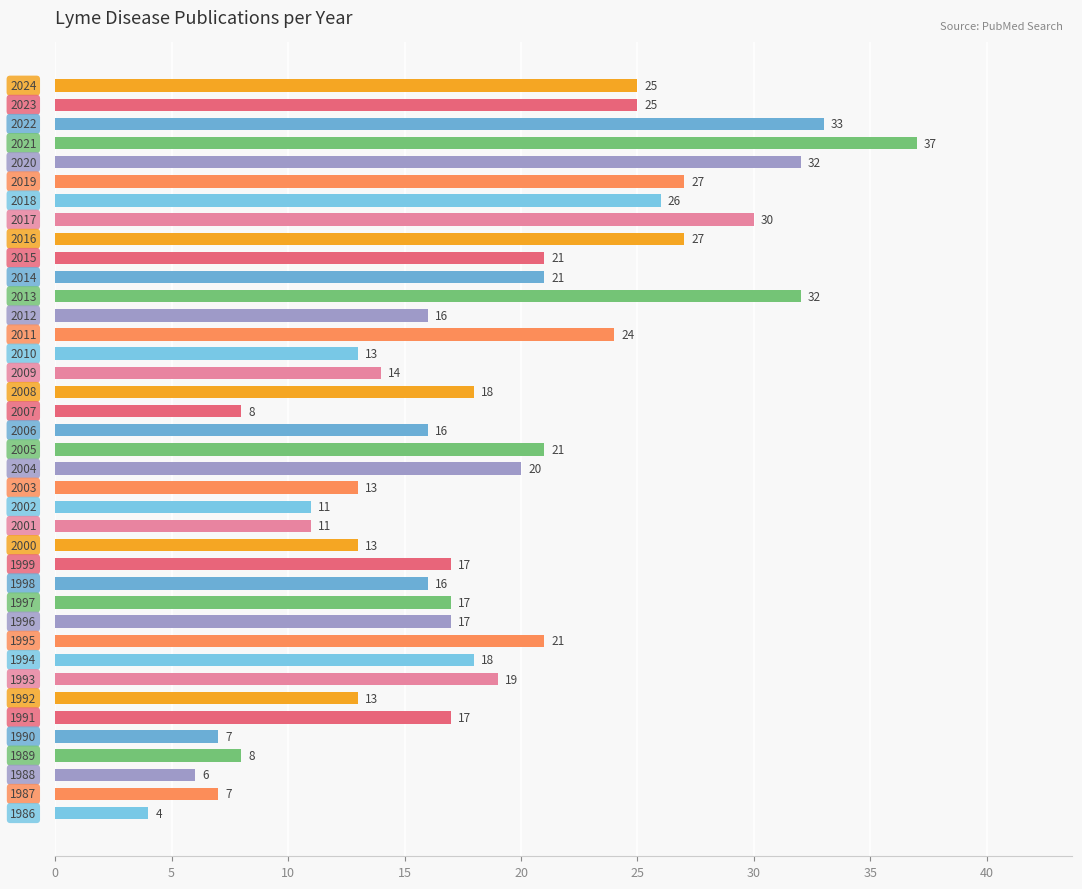

How many distinct data groups are displayed?

1